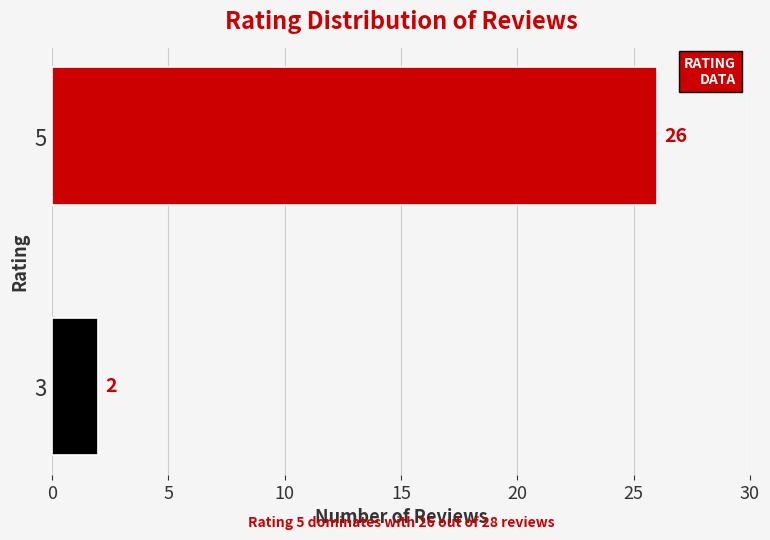

How many values are between 2 and 26?

2